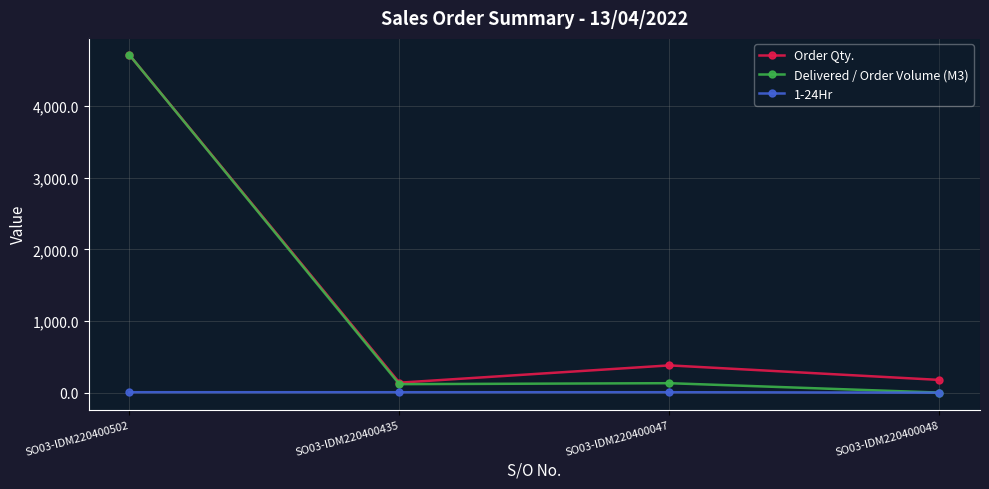

Which series has the largest range (max minus min)?

Delivered / Order Volume (M3)